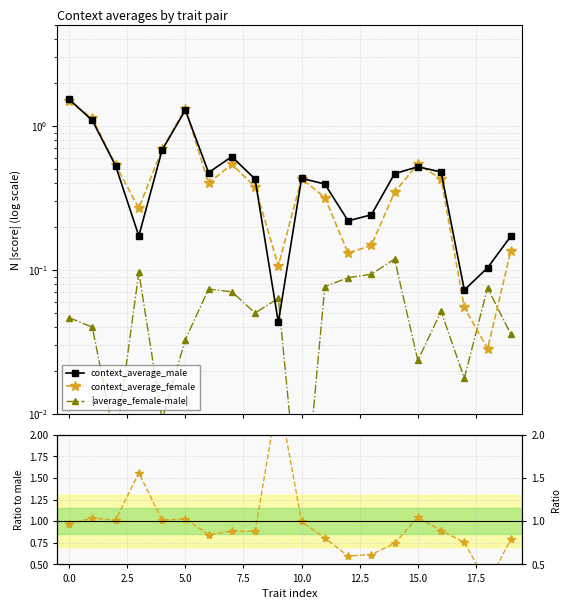

What is the highest value of the female/male series?

2.5